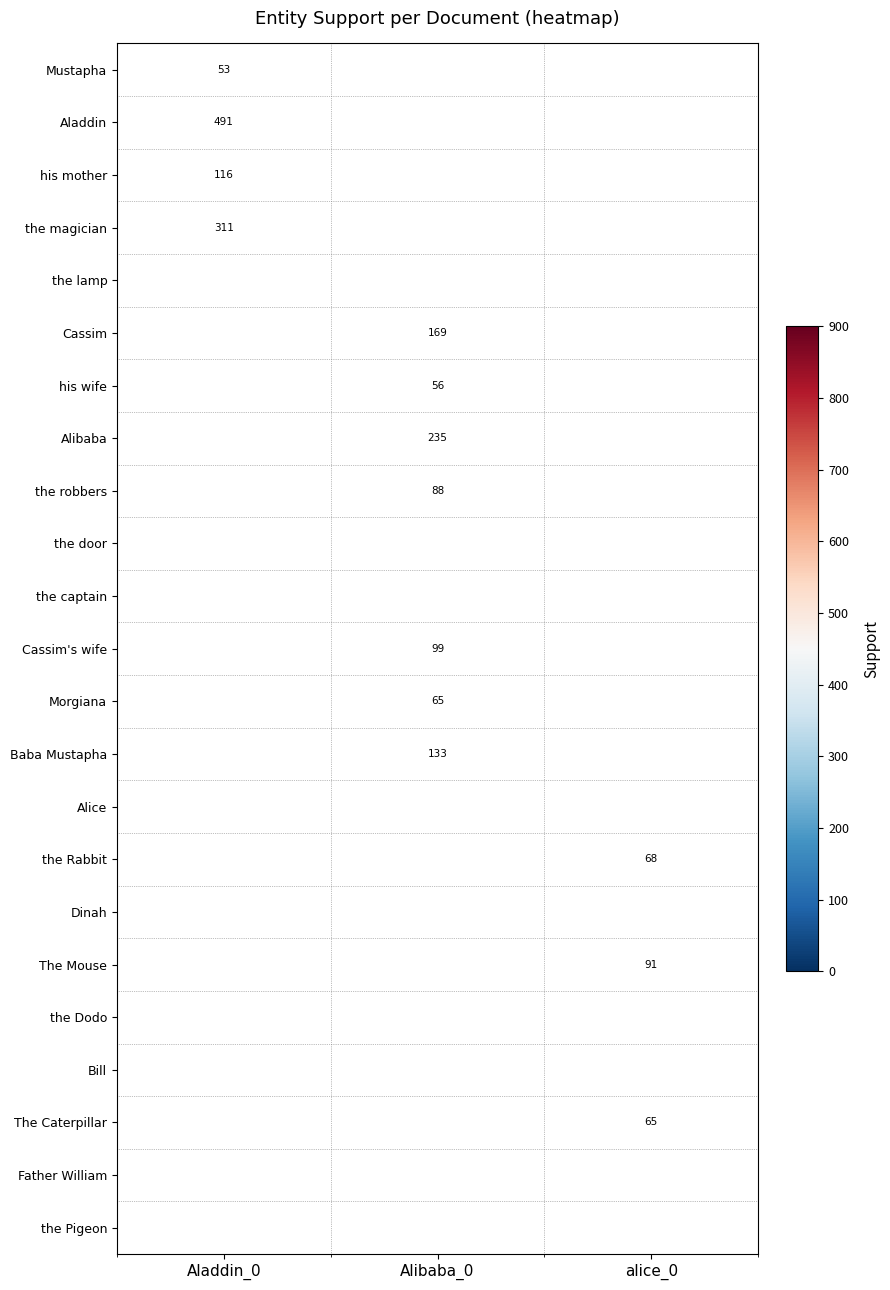

The Bill series shows 9 at alice_0. True or false?

False